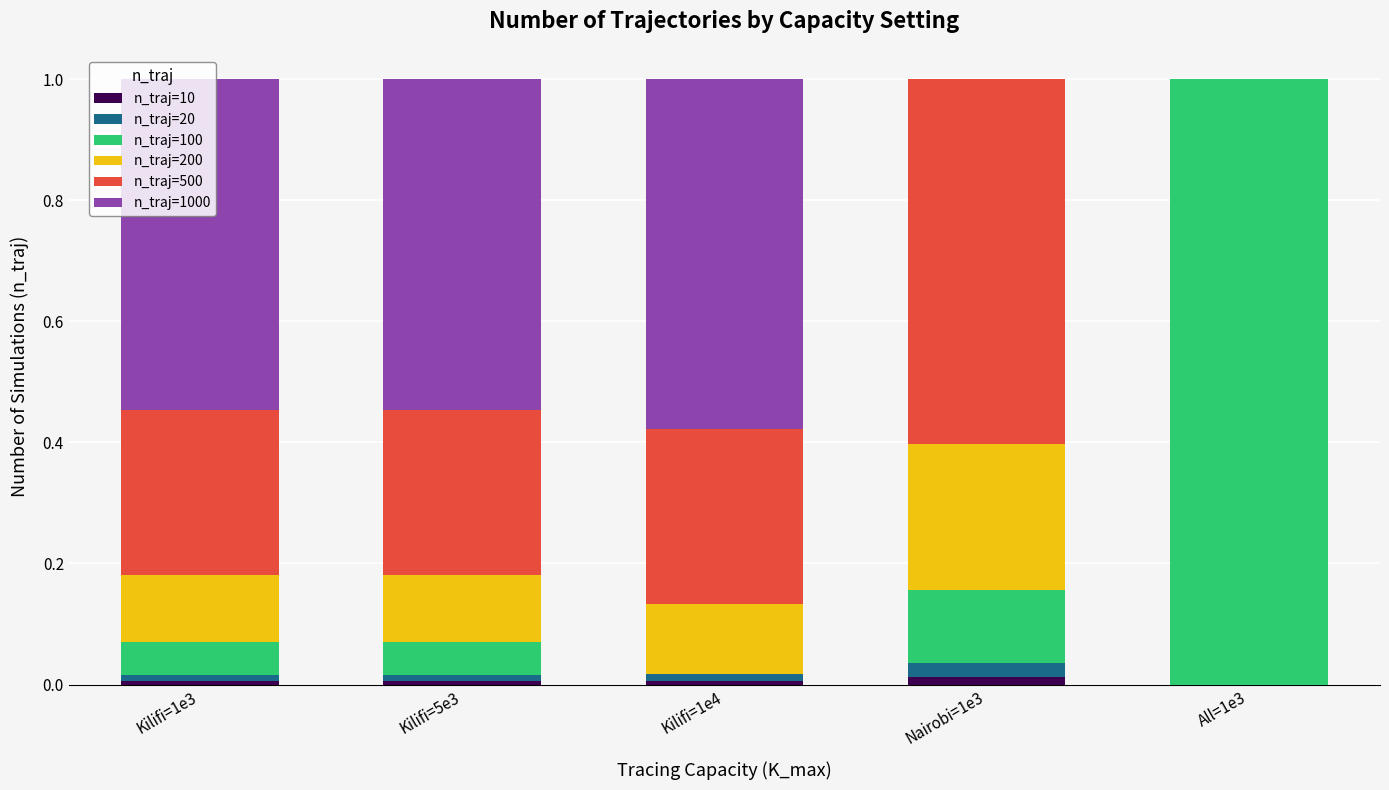

True or false: n_traj=10 has a value of 0.0 at Kilifi=1e3.

True